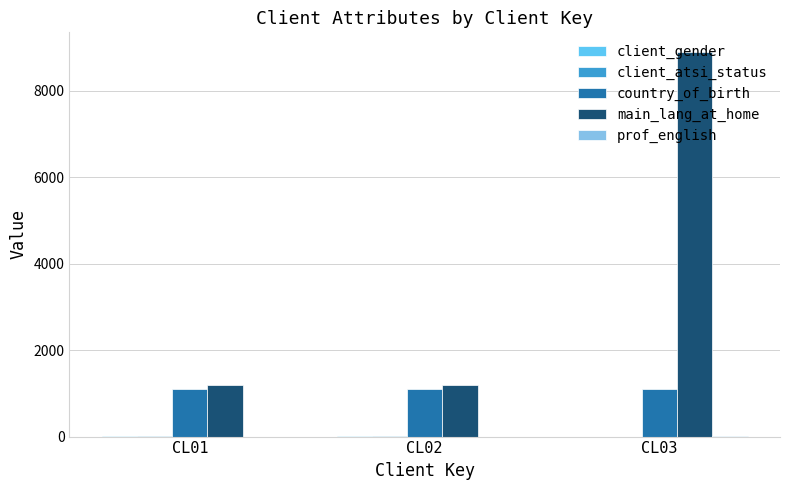

At which category is the sum across all series the highest?

CL03